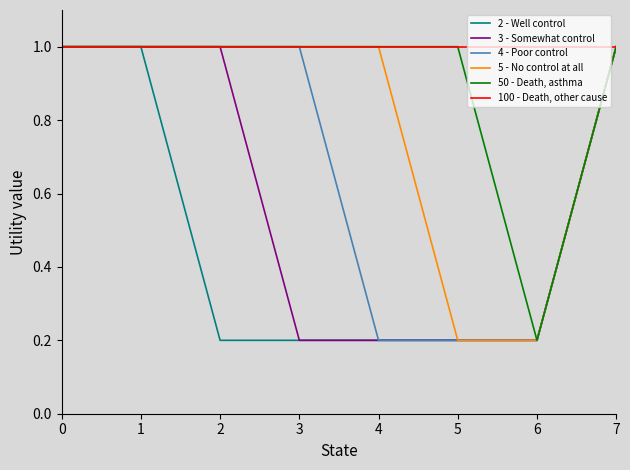

What is the total value across all series at 4?

3.6